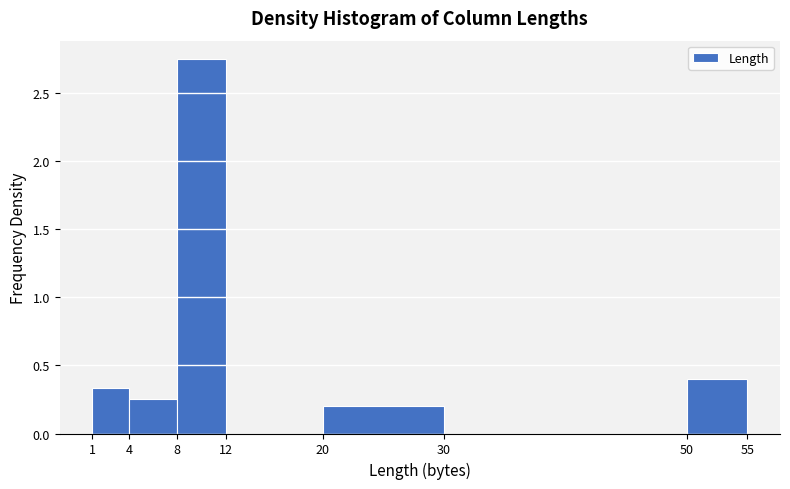

Reading left to right, transcribe this chart: for each bar, give the range it covers on the x-axis and its height. The values are not printed on the chart, so give them approximately, as read against the axis.

1 to 4: 0.35
4 to 8: 0.25
8 to 12: 2.75
12 to 20: 0
20 to 30: 0.20
30 to 50: 0
50 to 55: 0.40